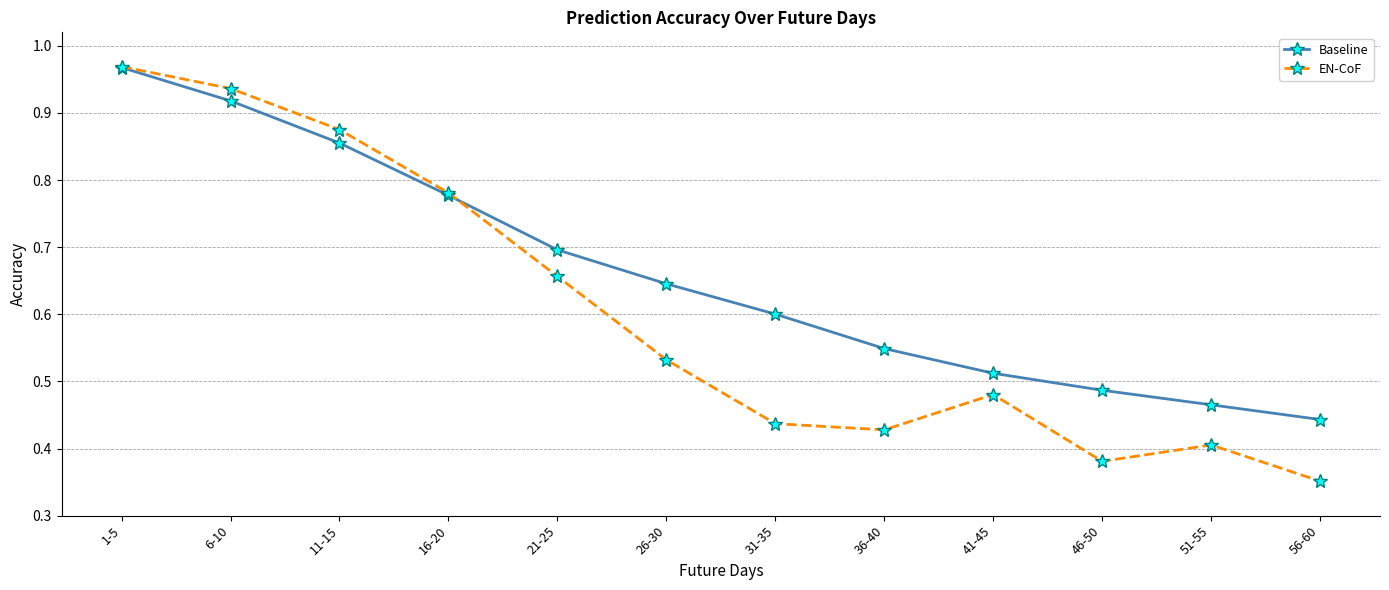

What is the total value across all series at 11-15?

1.7